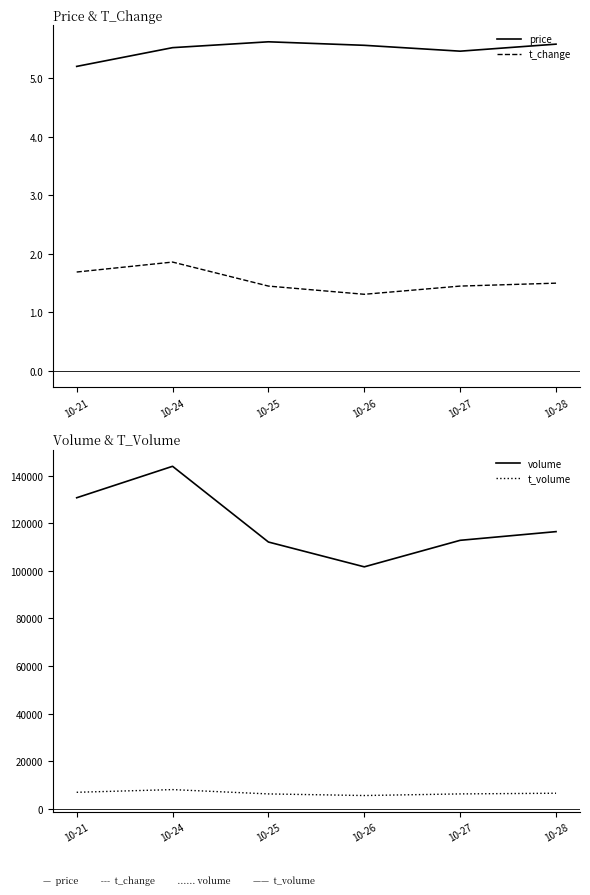

In t_volume, how many points are higher than both neighbors (excluding endpoints)?

1